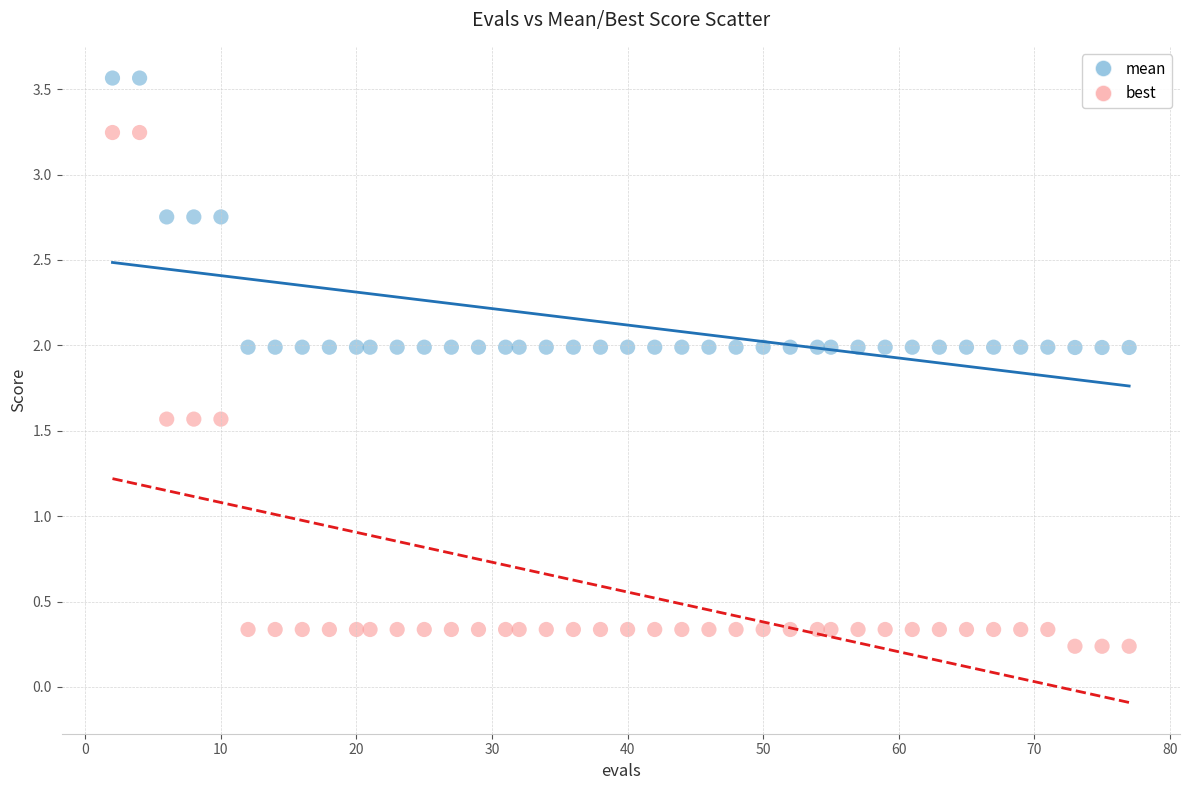

Across all data points, what is the range of Y values (max minus min)?

3.3